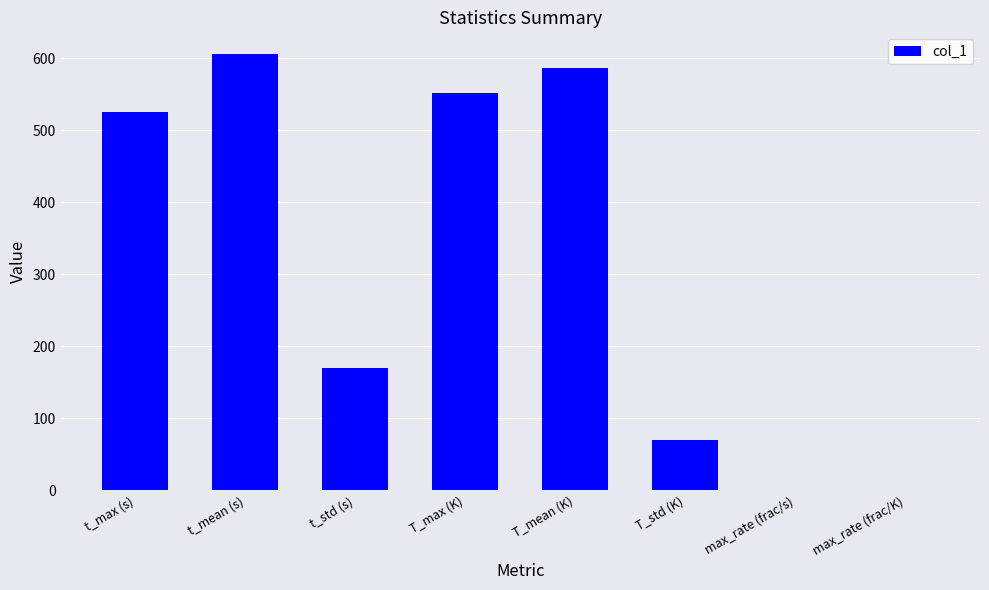

What value does the data have at T_std (K)?

70.1